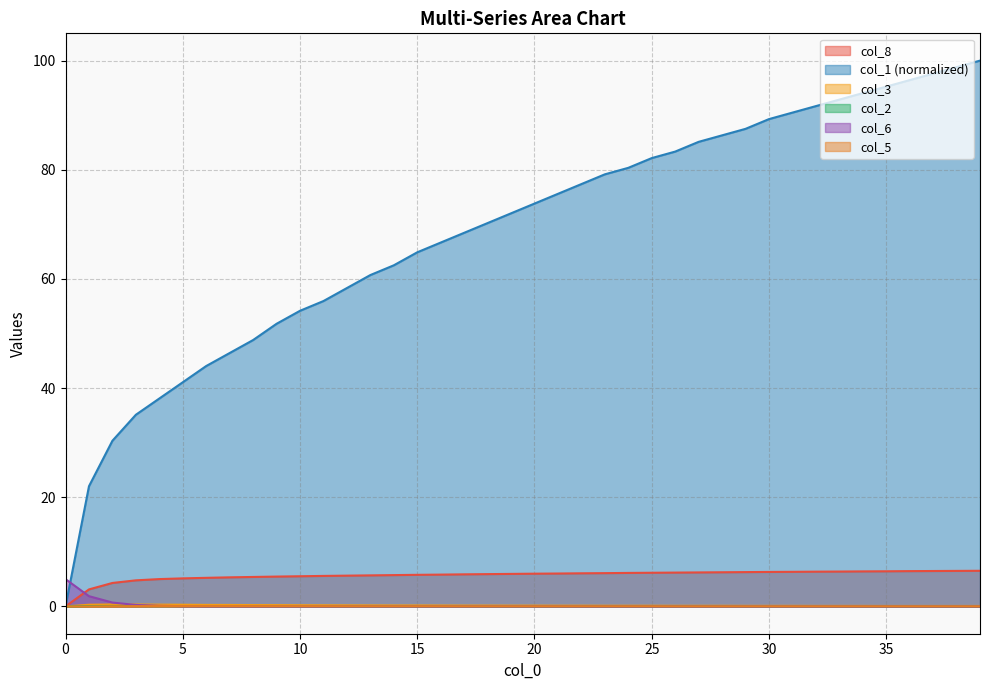

What is the average value of the col_8 series?

5.7